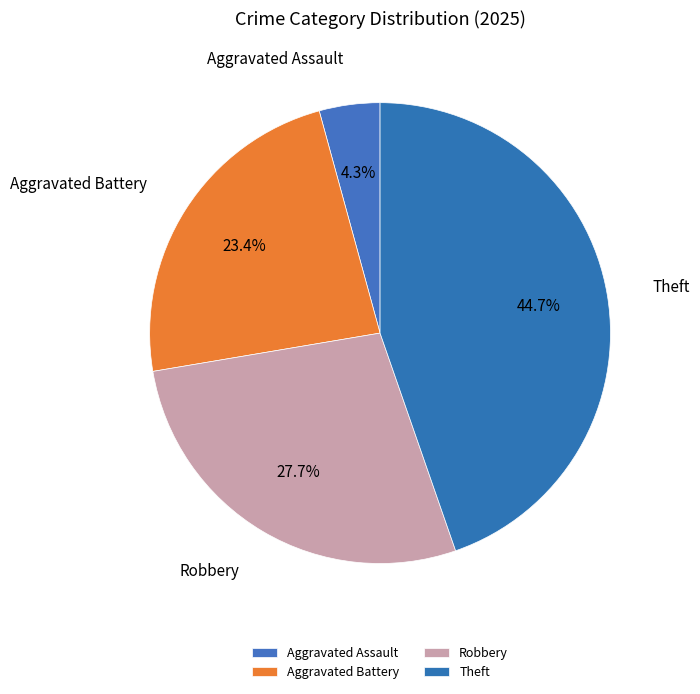

What portion of the pie excludes Aggravated Assault?

95.7%